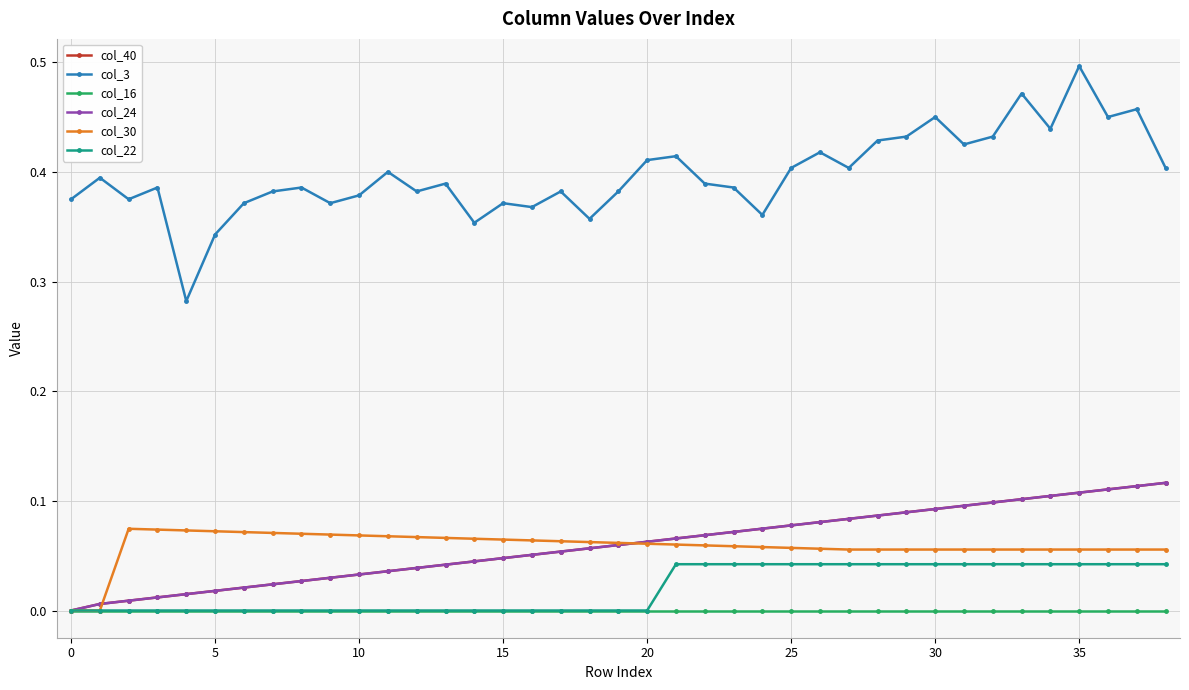

True or false: col_22 and col_16 intersect in this chart.

False